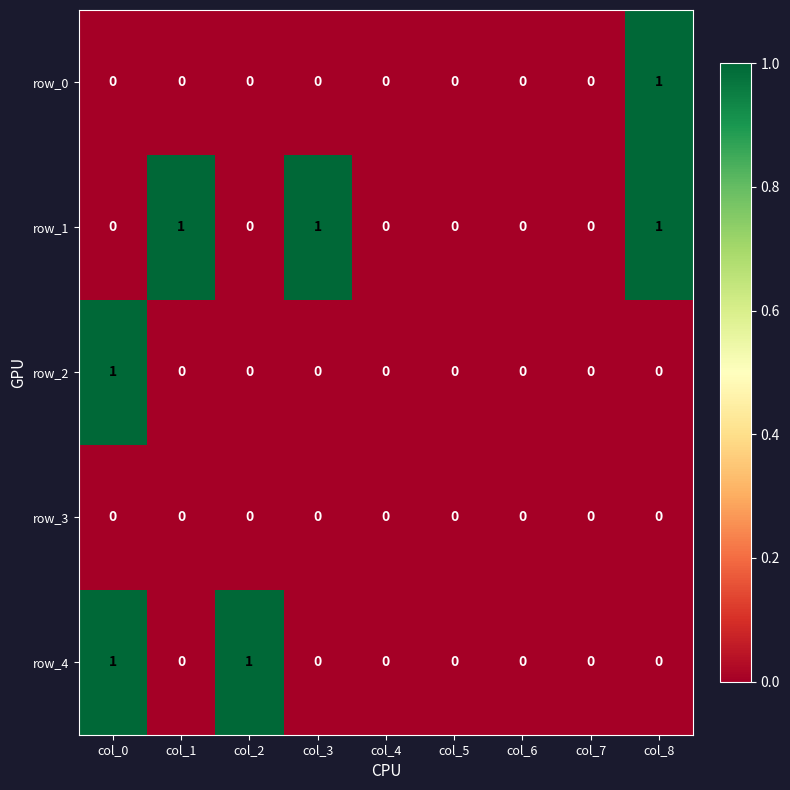

What is the total value across all series at col_1?

1